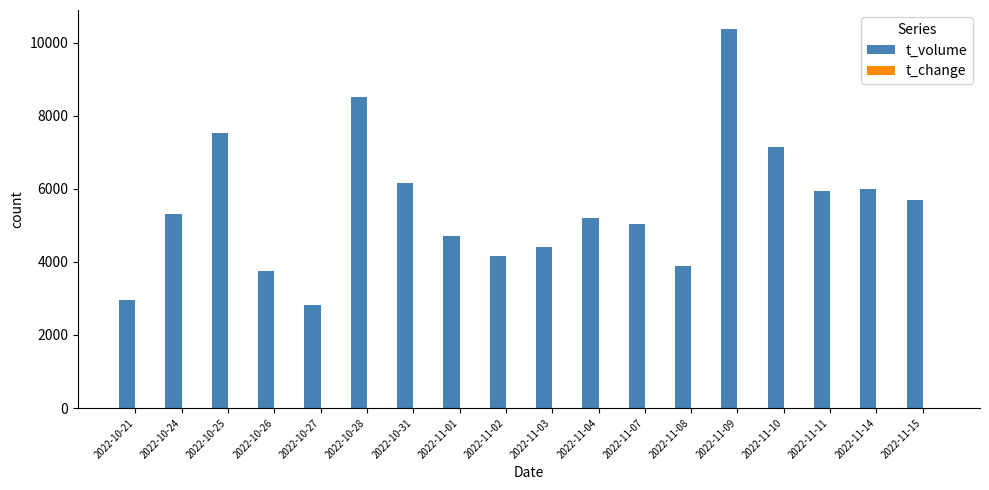

Which series has the widest spread of values?

t_volume